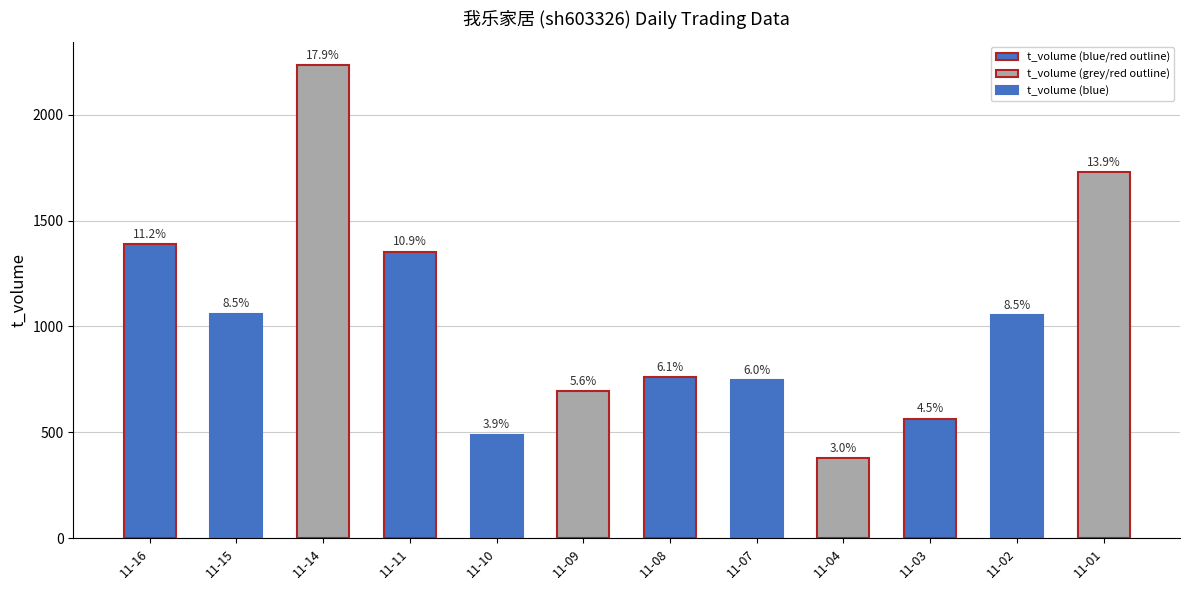

How many bars are there in total?

12